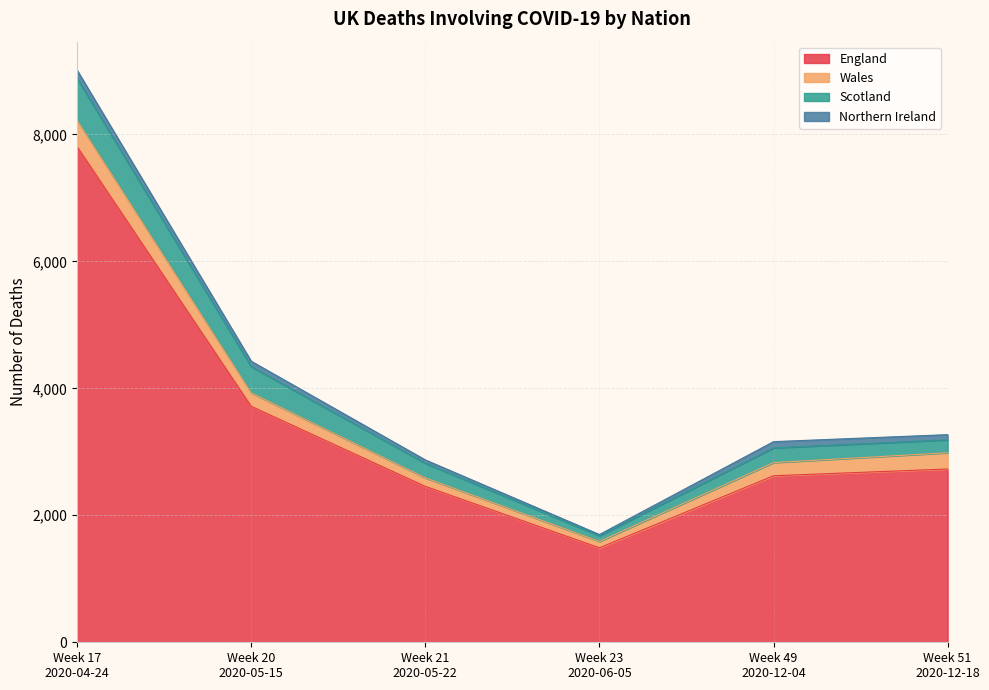

Which series changed the most between Week 20
2020-05-15 and Week 49
2020-12-04?

England